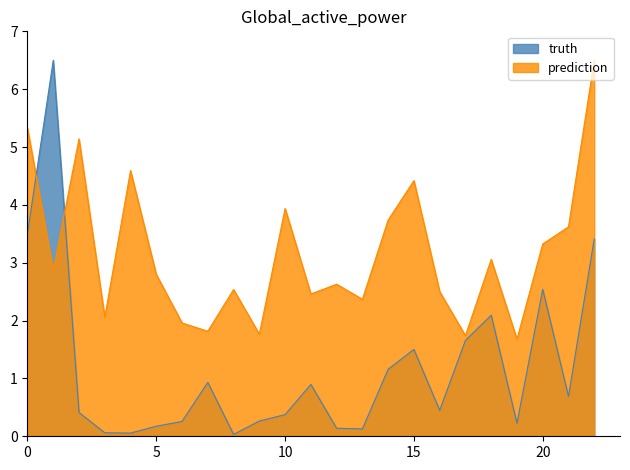

What is the highest value of the prediction series?

6.5